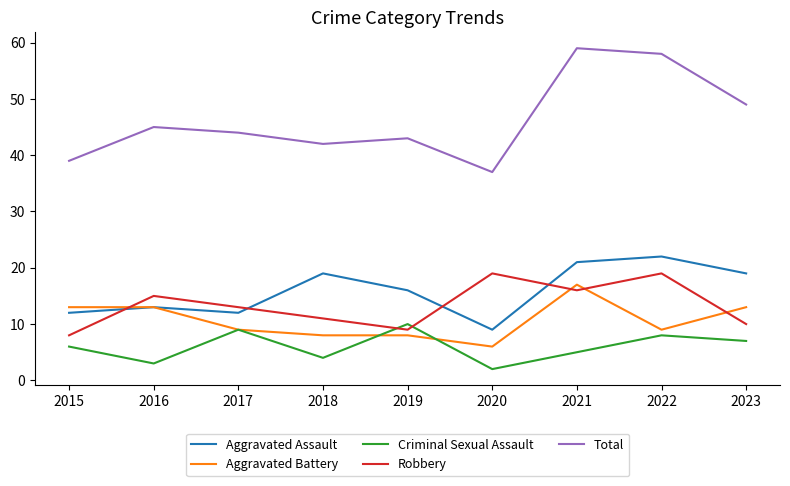

What is the spread (max minus min) of values at 2016?

42